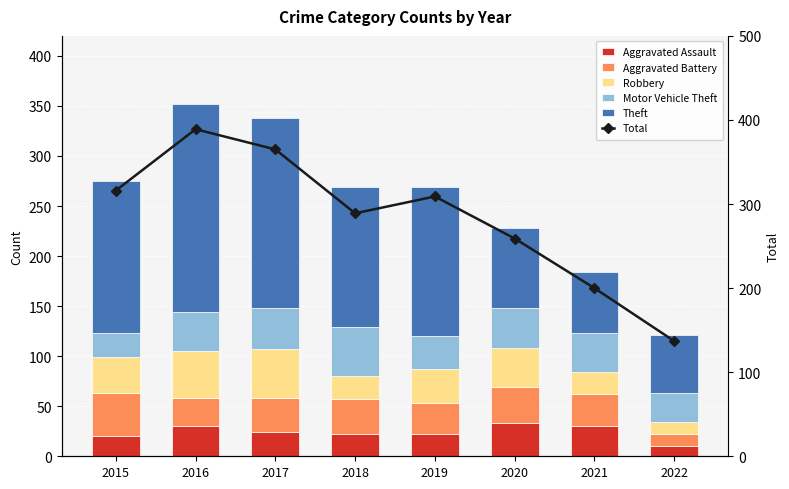

At which label does Aggravated Assault reach its minimum?

2022